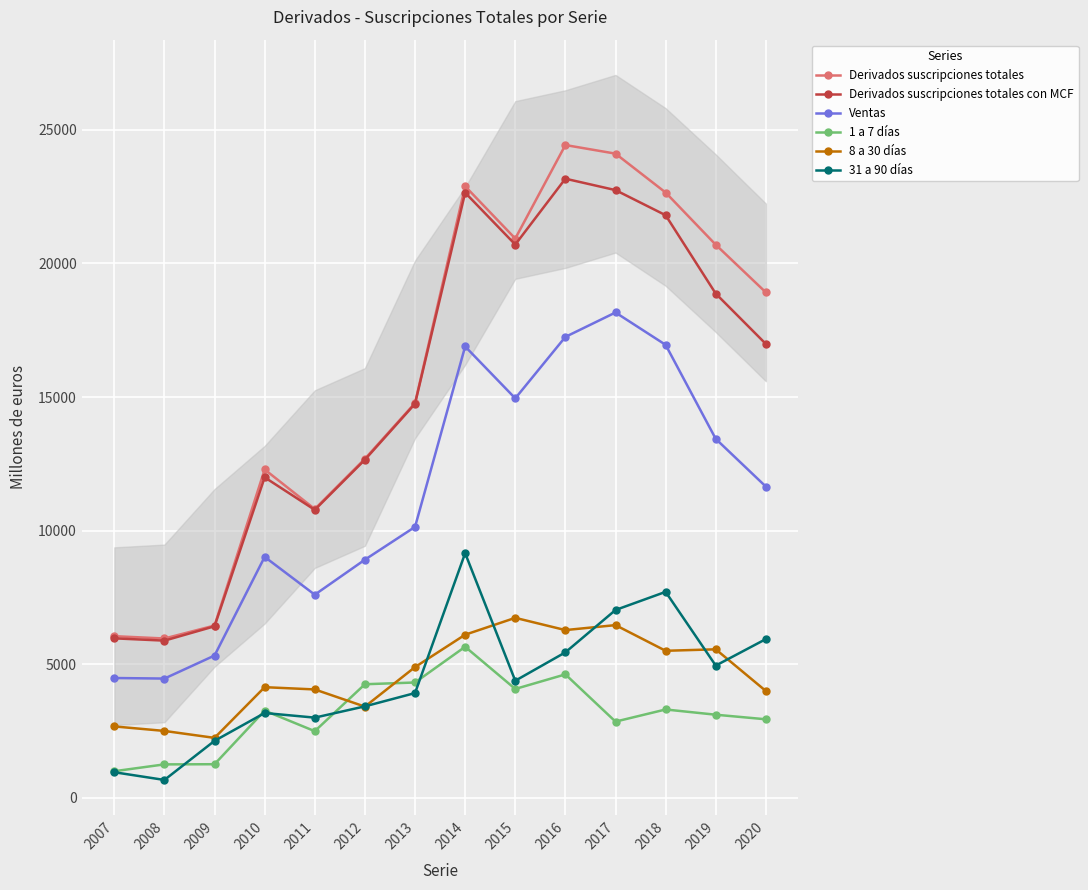

How many categories are shown in the chart?

14